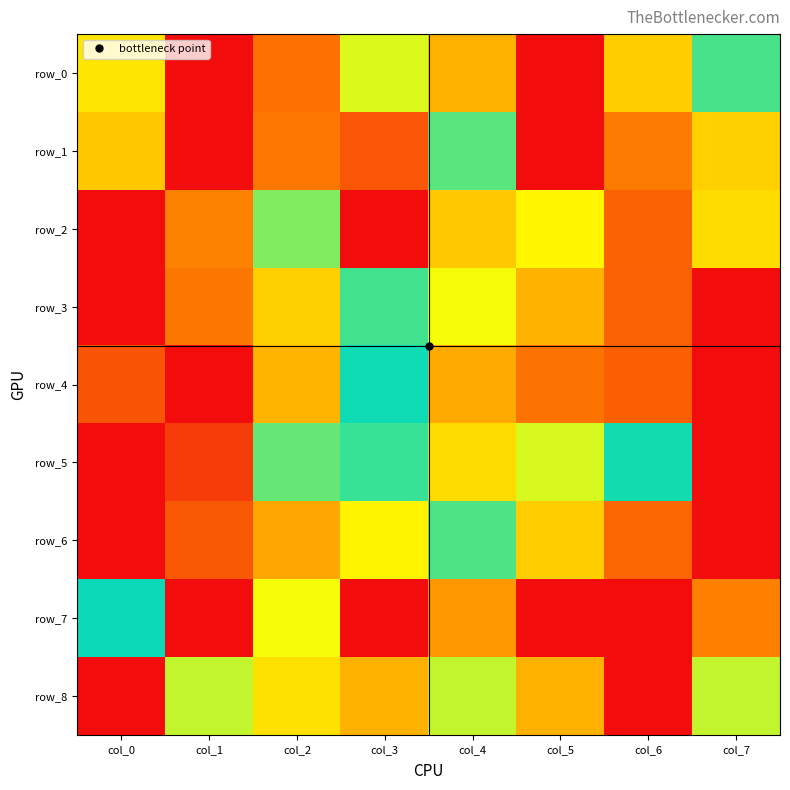

Which category has the lowest value in the row_0 series?

col_5